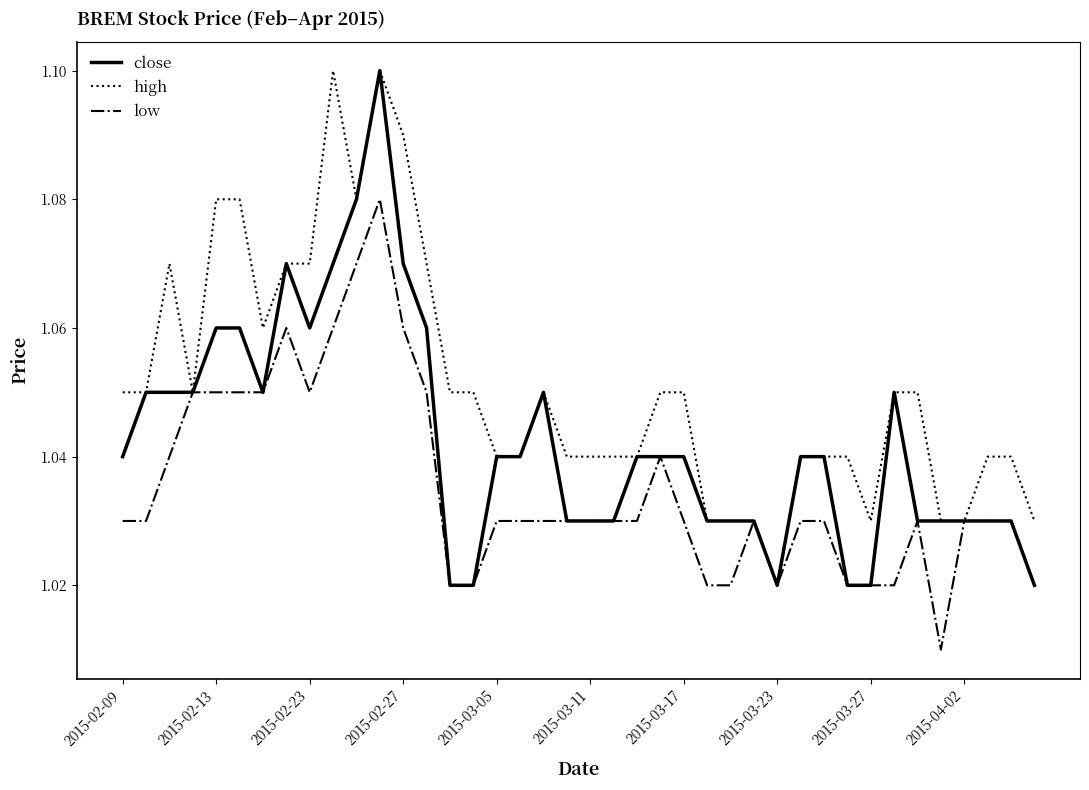

List the series in order of their overall mean, lowest first.

low, close, high